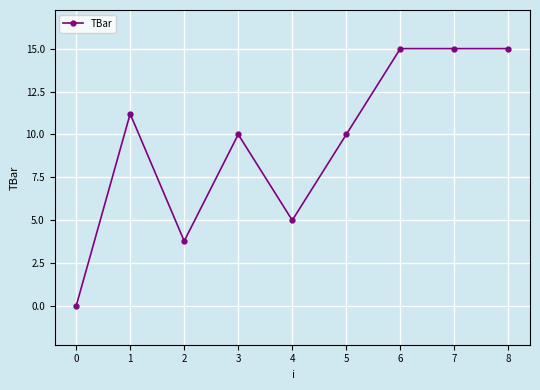

What value does the data have at 0?

0.0